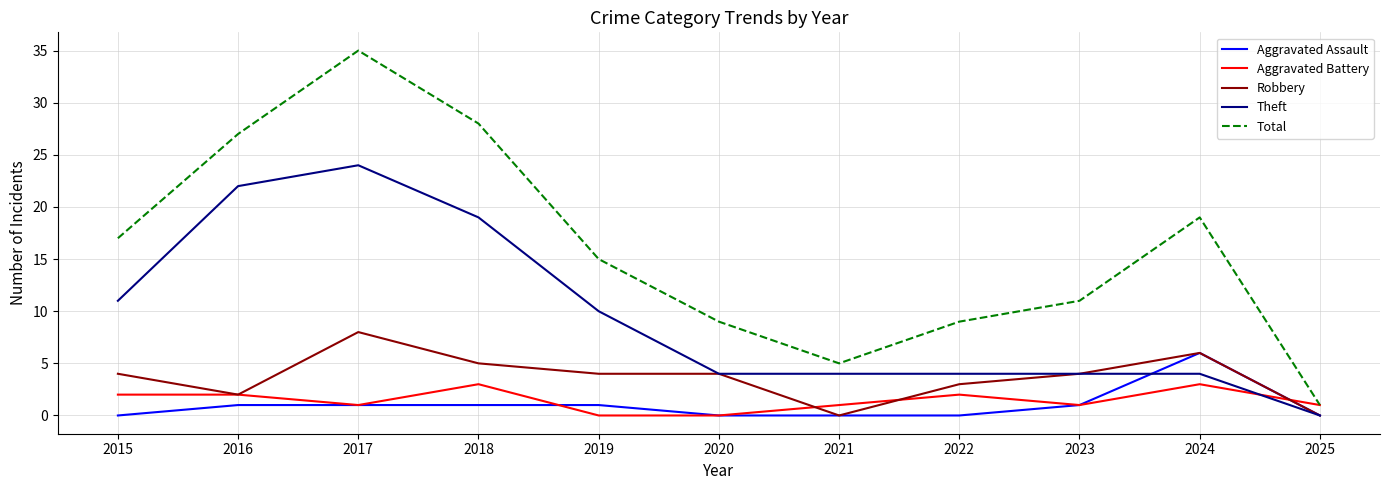

Which series has the largest range (max minus min)?

Total